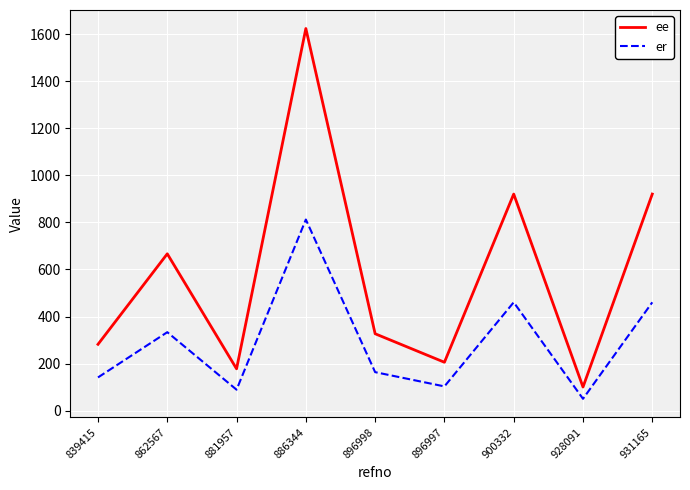

List the series in order of their overall mean, lowest first.

er, ee